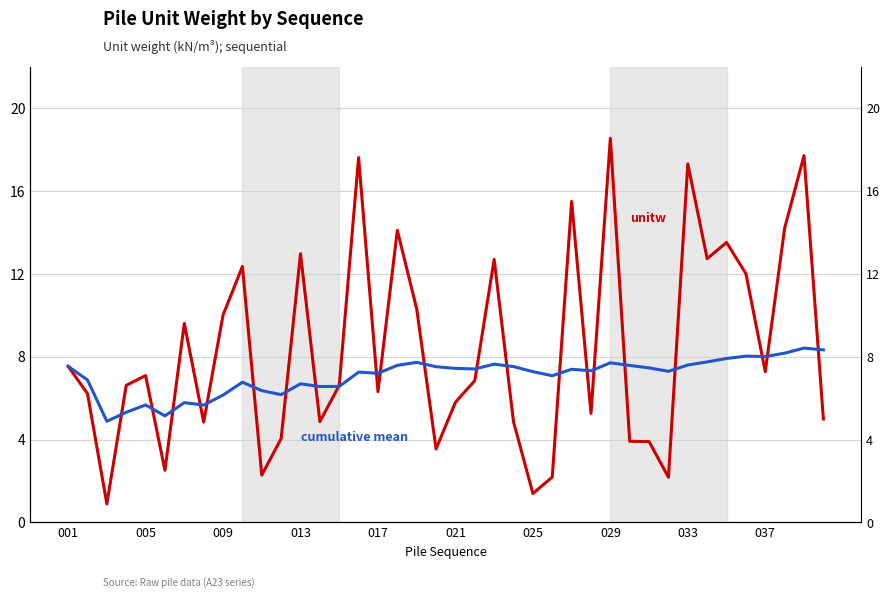

List the series in order of their overall mean, lowest first.

cumulative mean, unitw